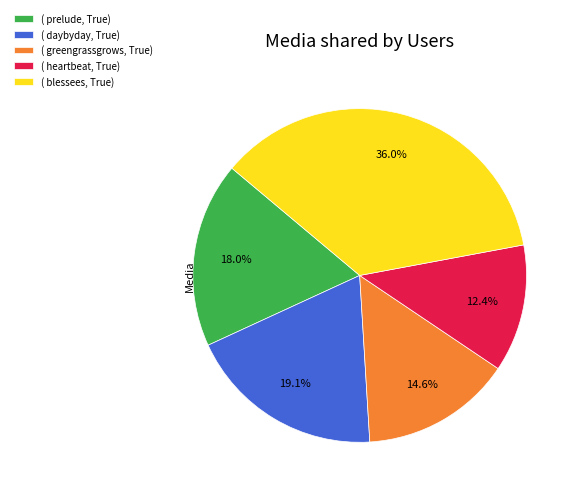

Does ( prelude, True) account for over 50% of the chart?

No